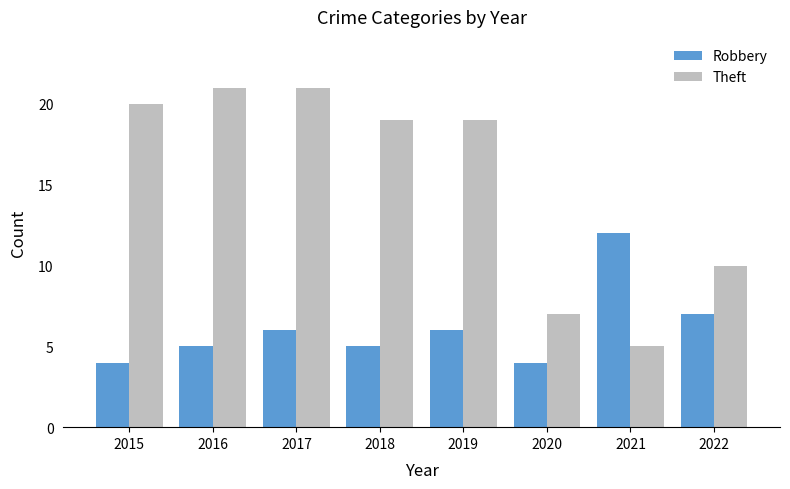

Rank the series by their average value, from highest to lowest.

Theft, Robbery